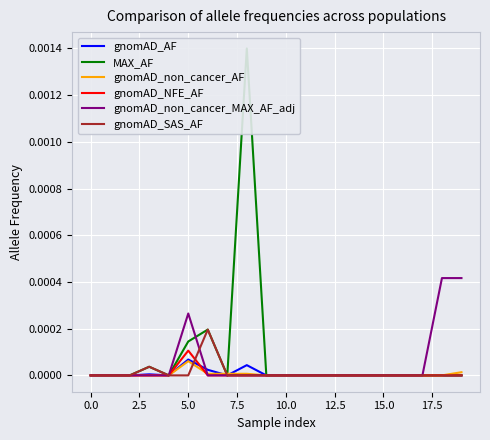

What are all the series names shown in the legend?

gnomAD_AF, MAX_AF, gnomAD_non_cancer_AF, gnomAD_NFE_AF, gnomAD_non_cancer_MAX_AF_adj, gnomAD_SAS_AF